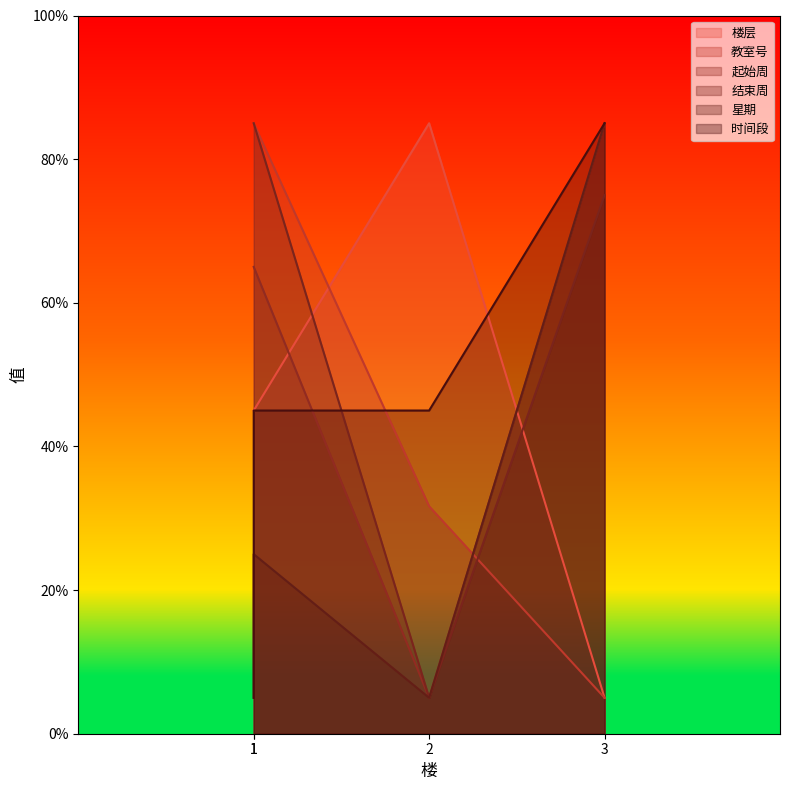

True or false: 起始周 and 结束周 cross at least once.

False